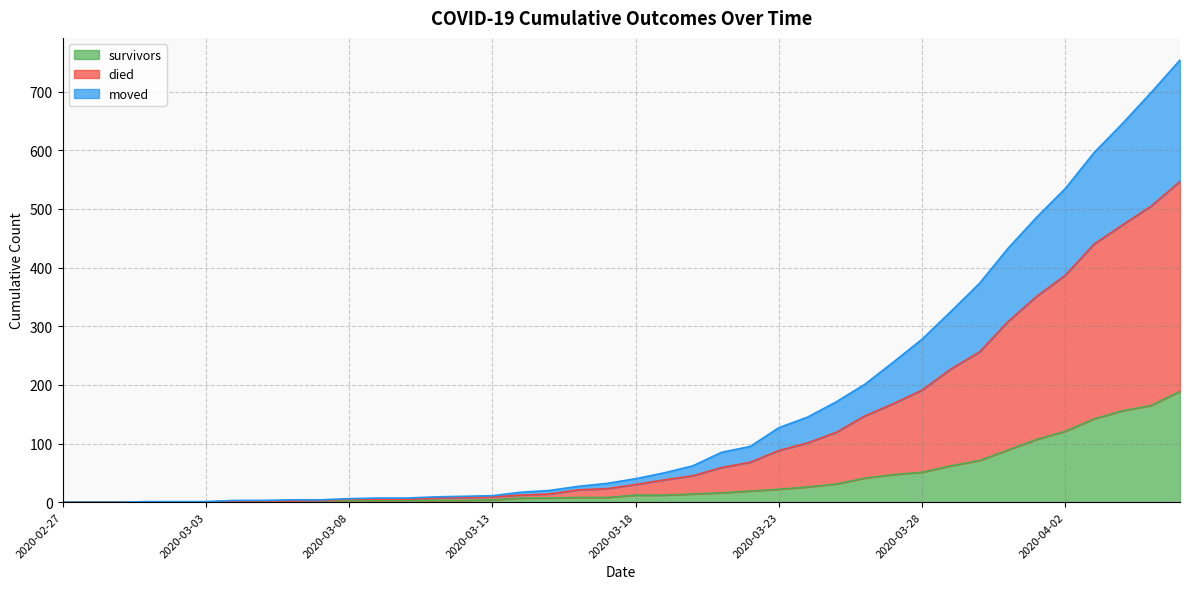

Rank the categories by survivors value from lowest to highest.

2020-02-27, 2020-02-28, 2020-02-29, 2020-03-01, 2020-03-02, 2020-03-03, 2020-03-04, 2020-03-05, 2020-03-06, 2020-03-07, 2020-03-08, 2020-03-09, 2020-03-10, 2020-03-11, 2020-03-12, 2020-03-13, 2020-03-14, 2020-03-15, 2020-03-16, 2020-03-17, 2020-03-18, 2020-03-19, 2020-03-20, 2020-03-21, 2020-03-22, 2020-03-23, 2020-03-24, 2020-03-25, 2020-03-26, 2020-03-27, 2020-03-28, 2020-03-29, 2020-03-30, 2020-03-31, 2020-04-01, 2020-04-02, 2020-04-03, 2020-04-04, 2020-04-05, 2020-04-06